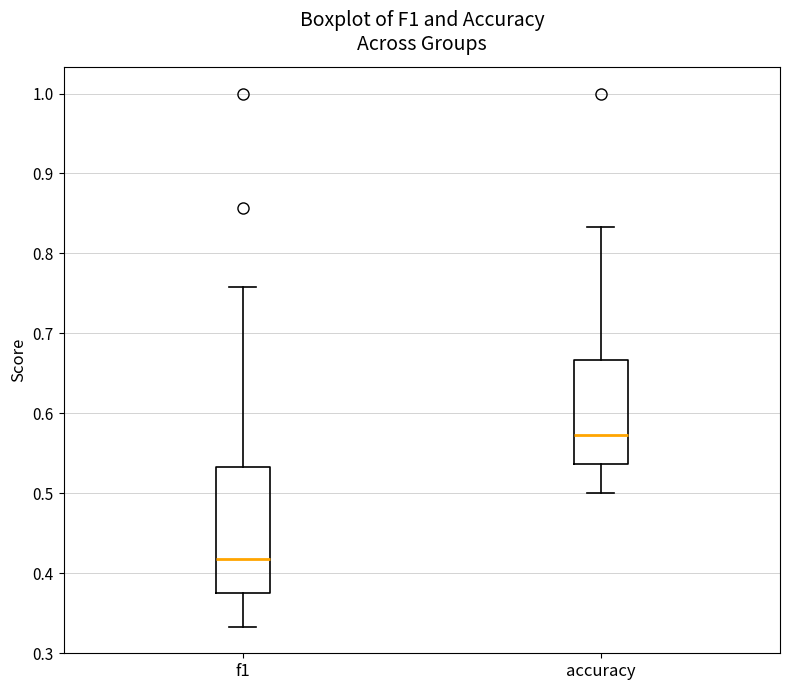

Comparing the boxes themselves (not the whiskers), which one is the tallest?

f1